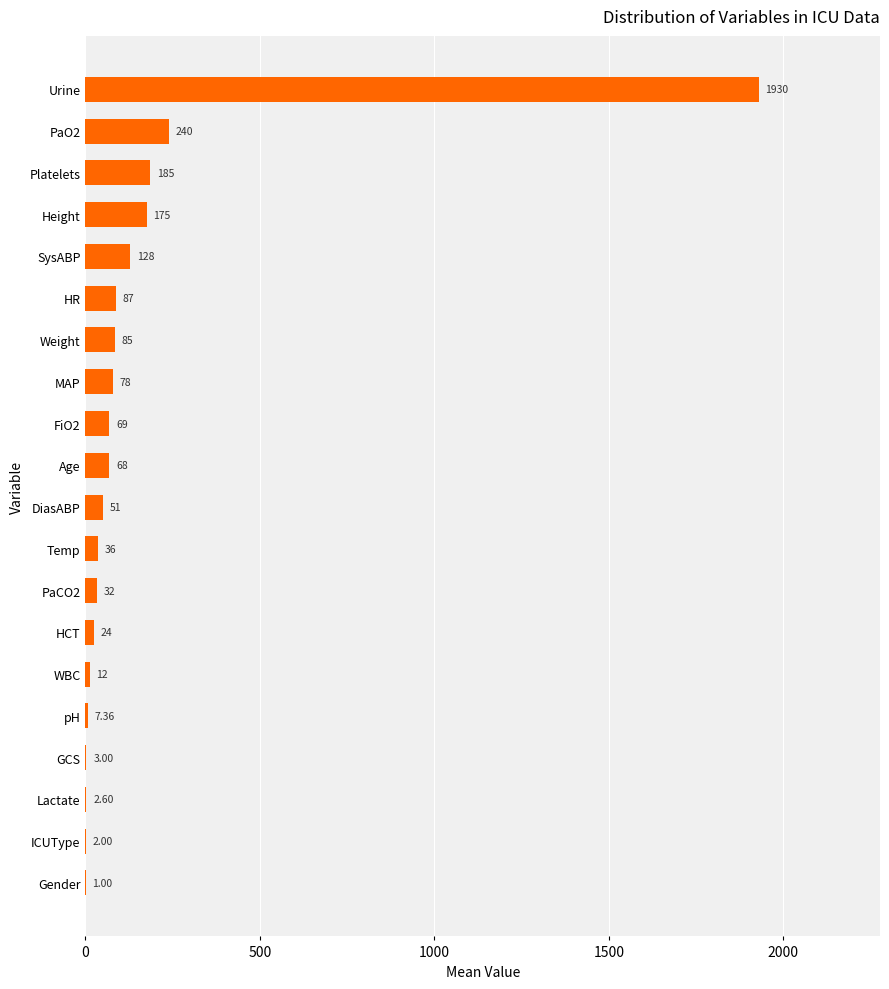

What is the greatest value displayed?

1930.0